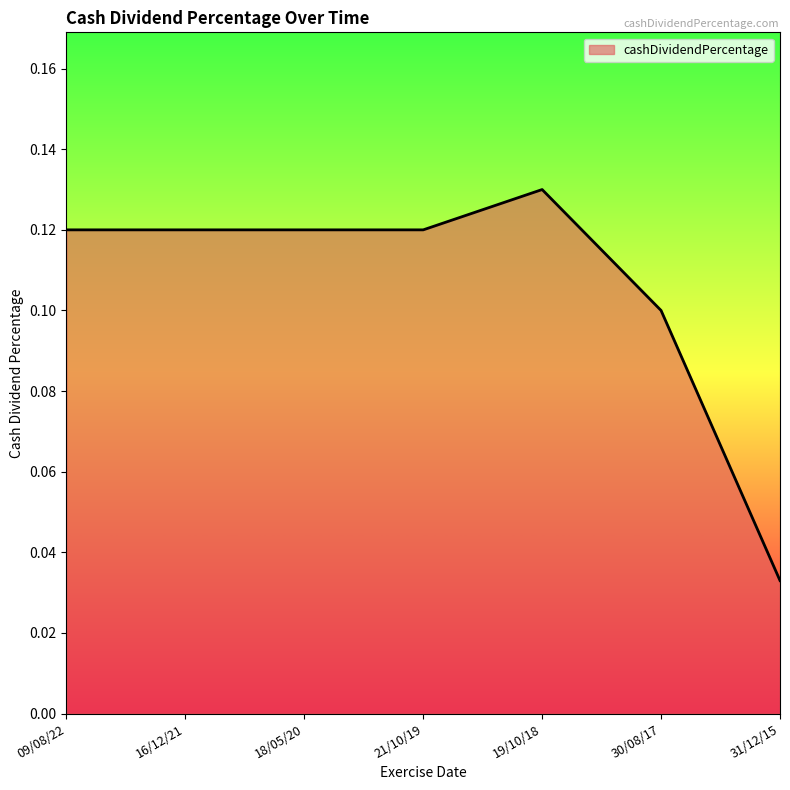

True or false: the data shows 0.2 at 30/08/17.

False